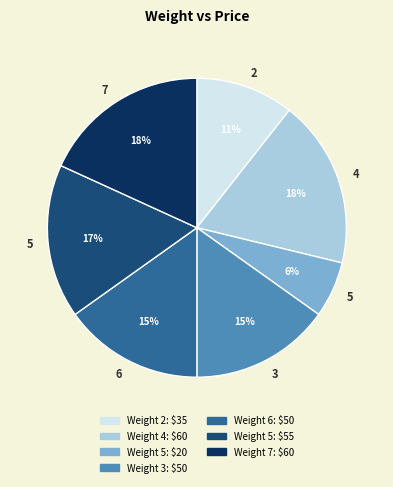

To the nearest percent, what portion does Weight 5: $55 represent?

17%